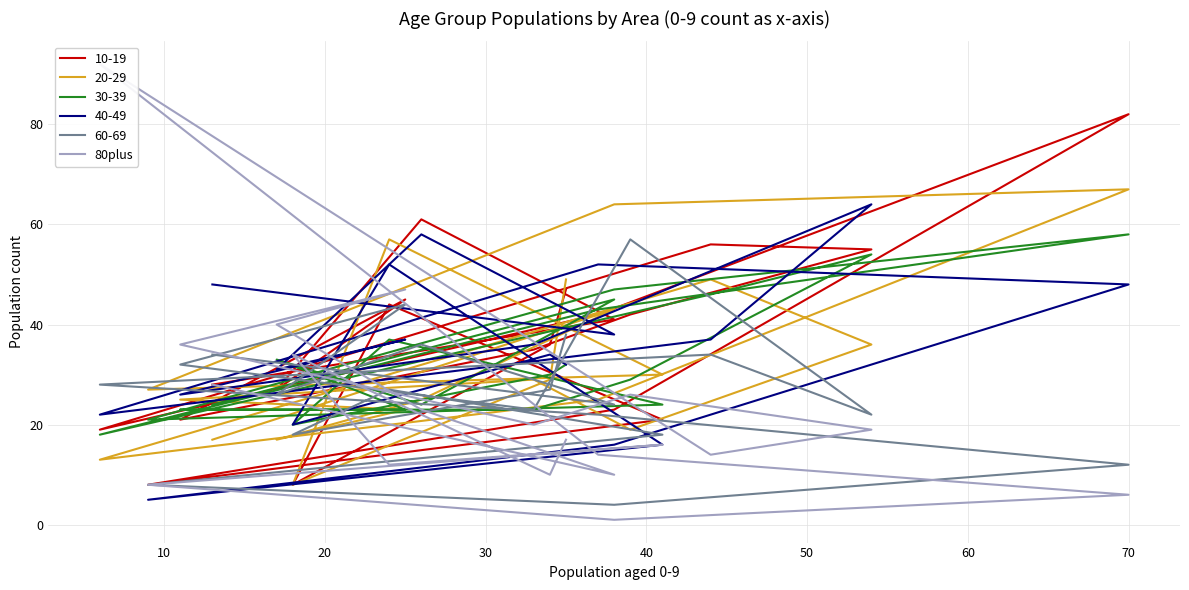

How many interior local valleys (lower than both neighbors) does the data have?

6